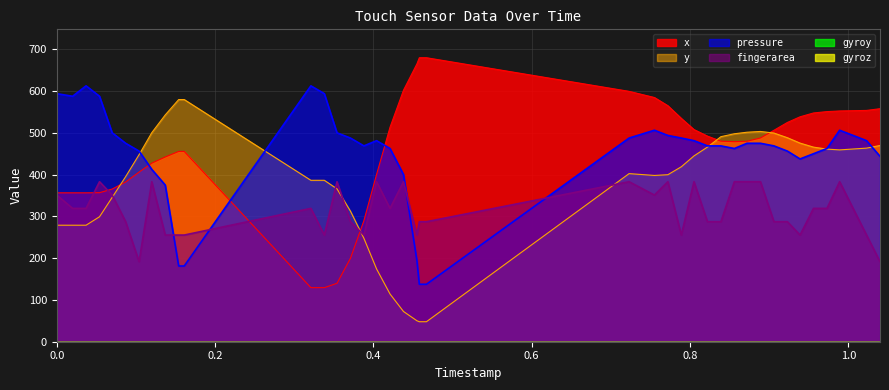

Is it true that y equals 104.5 at 23?

False